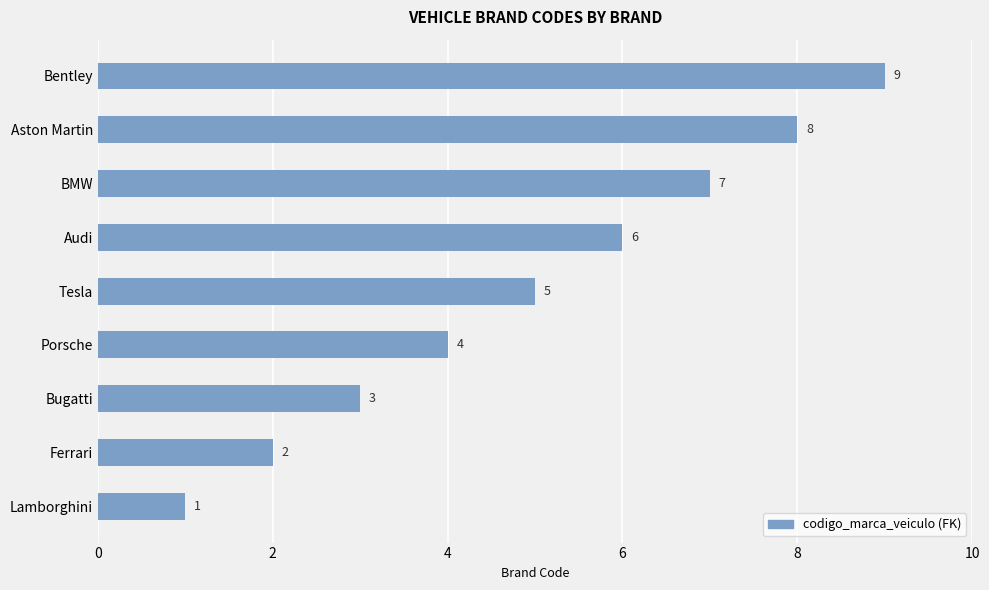

What is the minimum value shown in the chart?

1